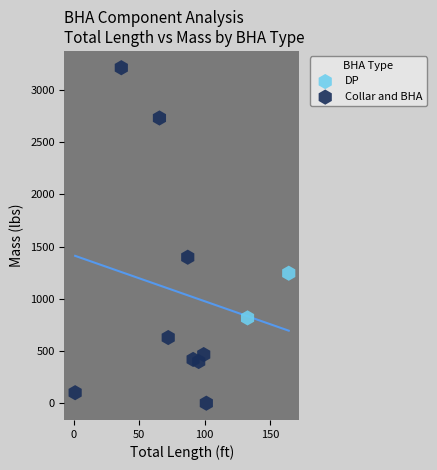

What are all the series names shown in the legend?

DP, Collar and BHA